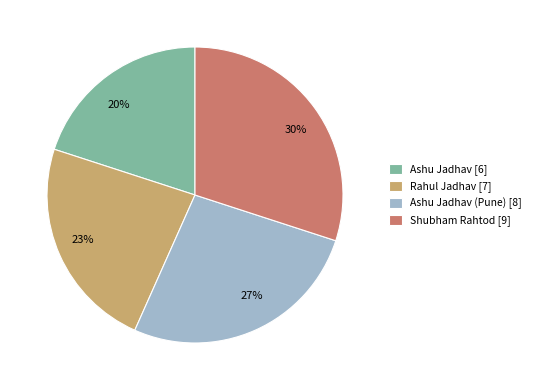

To the nearest percent, what is the combined percentage of Ashu Jadhav (Pune) [8] and Shubham Rahtod [9]?

57%